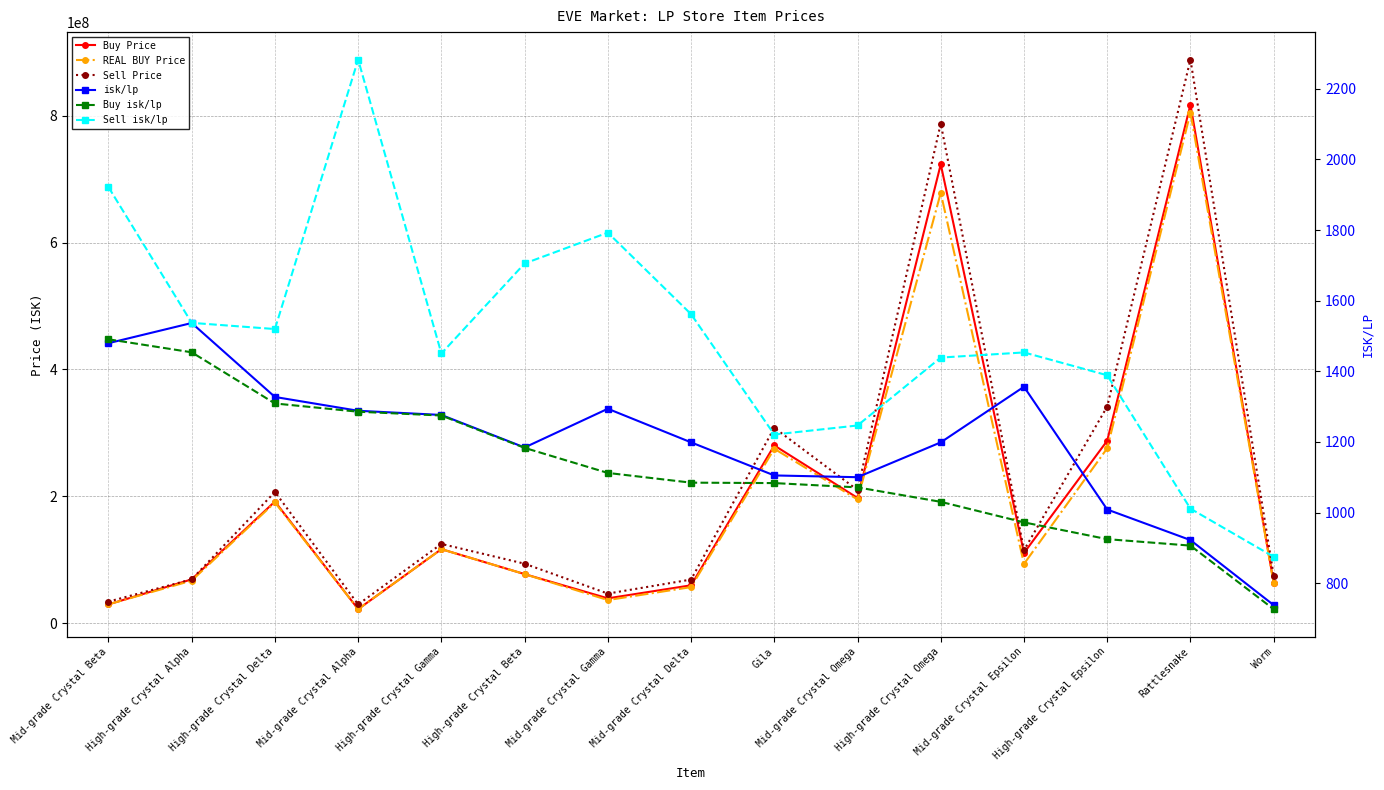

Reading right to left, extract all data points from this chart.

Buy Price: 64020000.0	817550000.0	287600000.0	110625000.0	723600000.0	197450000.0	280200000.0	59653333.3	39086666.7	77295000.0	116675000.0	22040000.0	191750000.0	69010000.0	29510000.0
REAL BUY Price: 63100000.0	805000000.0	275700000.0	93340000.0	678500000.0	195000000.0	275000000.0	56800000.0	36360000.0	77260000.0	116600000.0	22020000.0	190300000.0	67050000.0	29620000.0
Sell Price: 74970000.0	888700000.0	341500000.0	115000000.0	787900000.0	209900000.0	308000000.0	68730000.0	46570000.0	93710000.0	124900000.0	29500000.0	206900000.0	69020000.0	33930000.0
isk/lp: 737.8	921.9	1008.5	1356.2	1198.7	1100.0	1105.0	1198.7	1293.9	1184.2	1276.3	1288.2	1327.3	1536.7	1479.6
Buy isk/lp: 726.2	906.2	924.6	972.1	1030.3	1071.2	1083.3	1084.6	1112.1	1183.1	1274.7	1285.5	1308.8	1453.8	1490.6
Sell isk/lp: 874.6	1010.9	1388.7	1453.4	1438.8	1246.5	1220.8	1561.8	1792.7	1705.3	1450.4	2282.8	1519.6	1537.2	1921.6